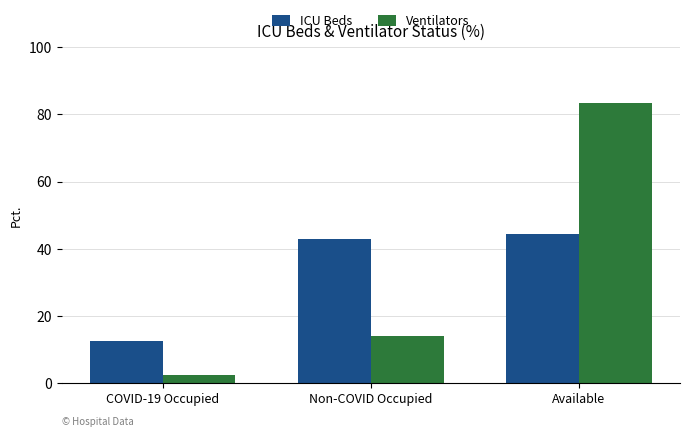

Is the value of ICU Beds at Available greater than the value of Ventilators at Non-COVID Occupied?

Yes